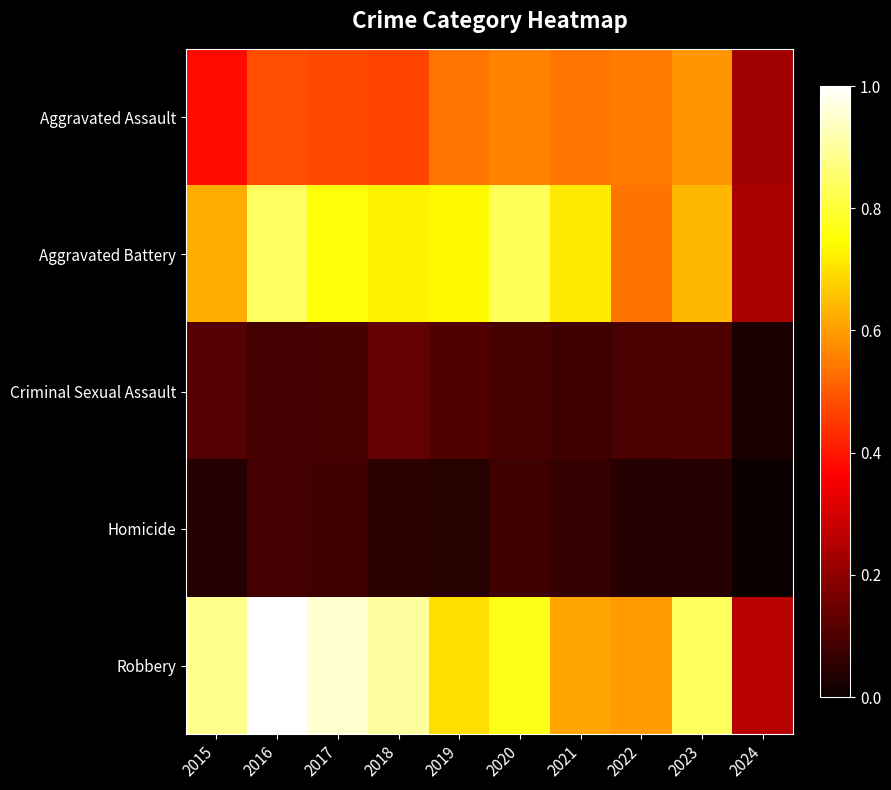

Reading right to left, transcribe all the data shown in this chart.

Aggravated Assault: 2024=0.2	2023=0.6	2022=0.6	2021=0.5	2020=0.6	2019=0.5	2018=0.5	2017=0.5	2016=0.5	2015=0.4
Aggravated Battery: 2024=0.2	2023=0.6	2022=0.5	2021=0.7	2020=0.8	2019=0.7	2018=0.7	2017=0.8	2016=0.8	2015=0.6
Criminal Sexual Assault: 2024=0.0	2023=0.1	2022=0.1	2021=0.1	2020=0.1	2019=0.1	2018=0.1	2017=0.1	2016=0.1	2015=0.1
Homicide: 2024=0.0	2023=0.0	2022=0.0	2021=0.1	2020=0.1	2019=0.0	2018=0.0	2017=0.1	2016=0.1	2015=0.0
Robbery: 2024=0.3	2023=0.8	2022=0.6	2021=0.6	2020=0.8	2019=0.7	2018=0.9	2017=1.0	2016=1.0	2015=0.9